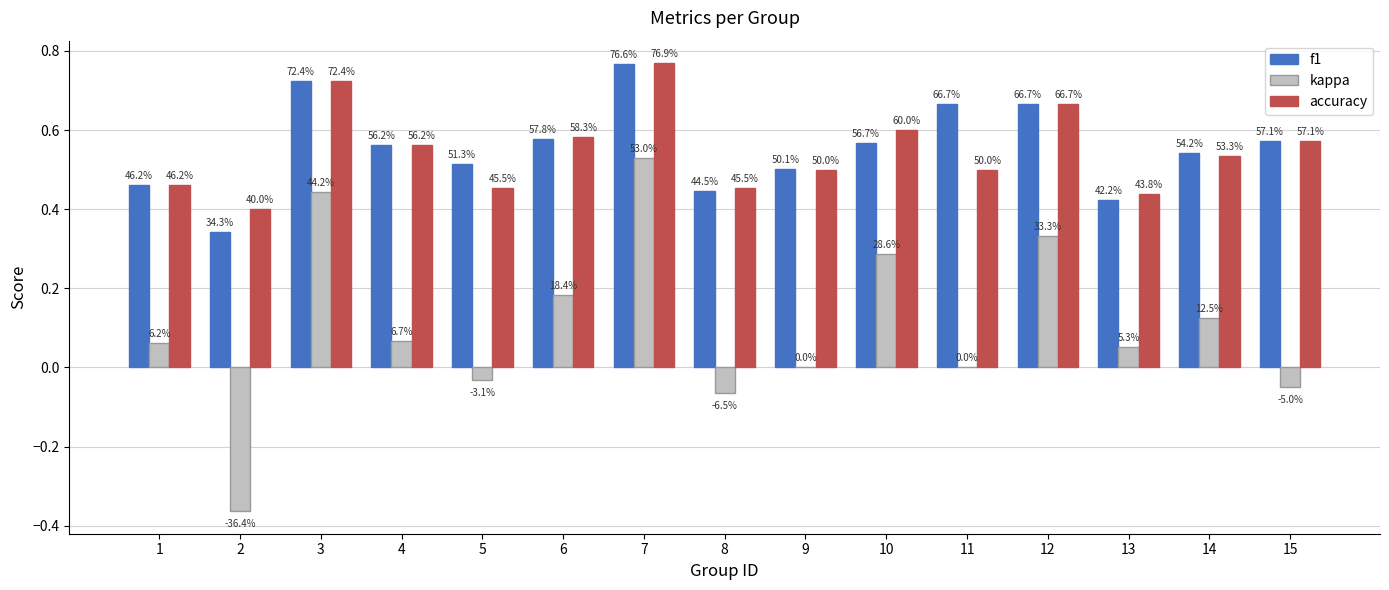

At which category is the sum across all series the highest?

7